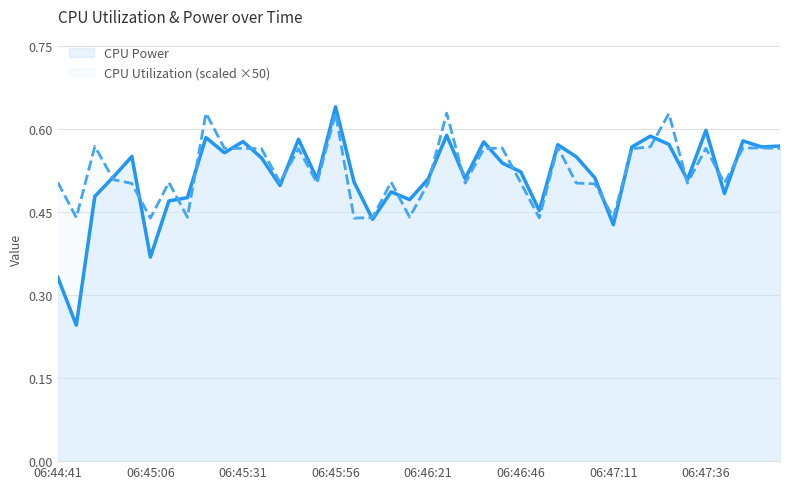

At which category is the sum across all series the highest?

06:45:56